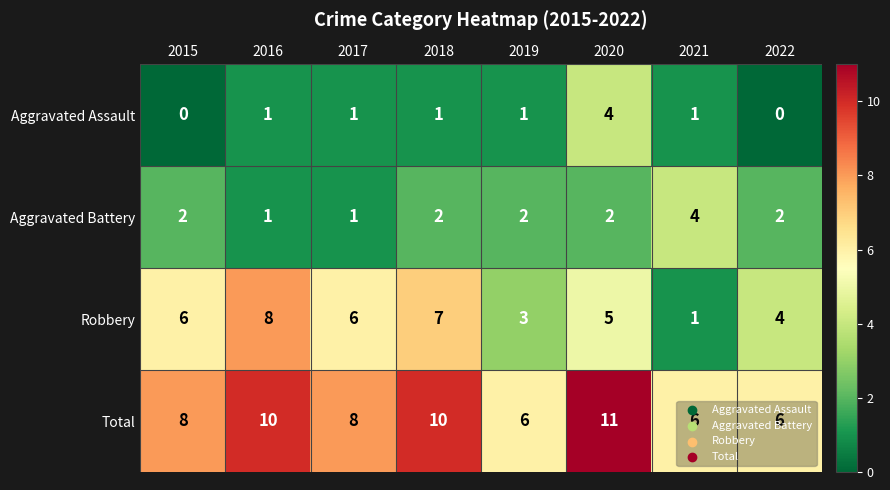

Read the Total value at 2017.

8